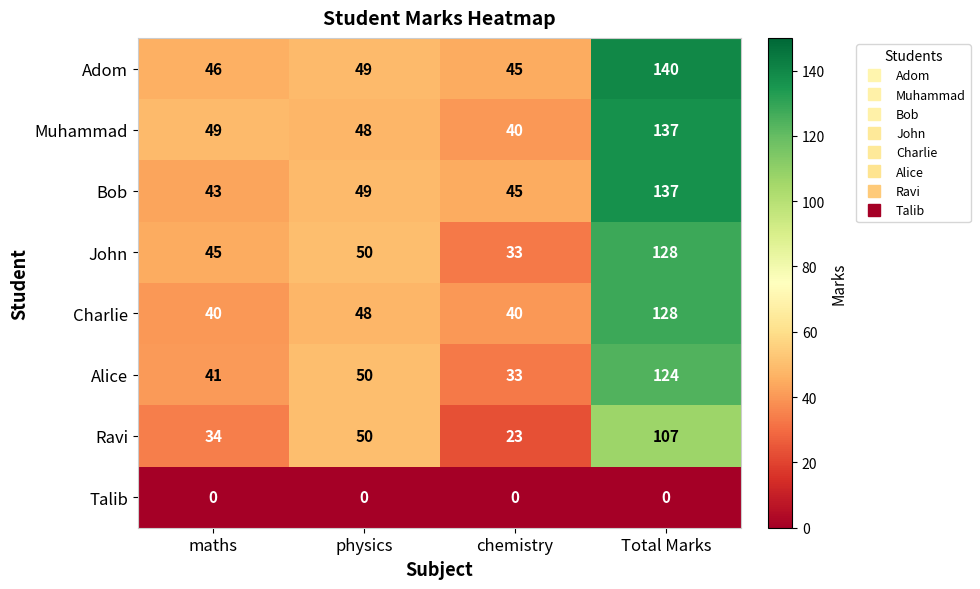

What is the total value across all series at chemistry?

259